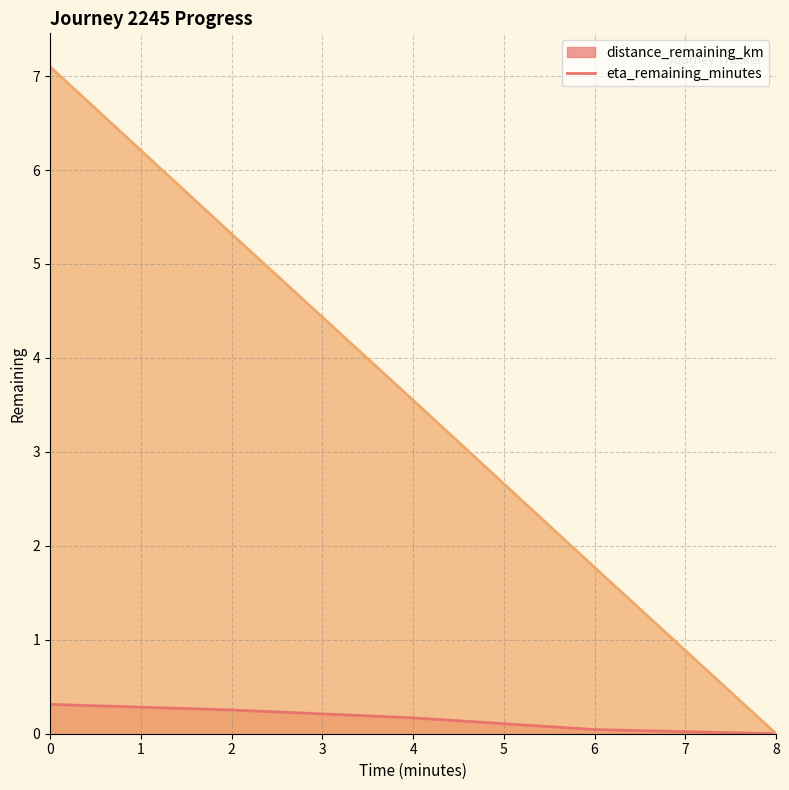

How many distance_remaining_km values are between 0 and 1?

5